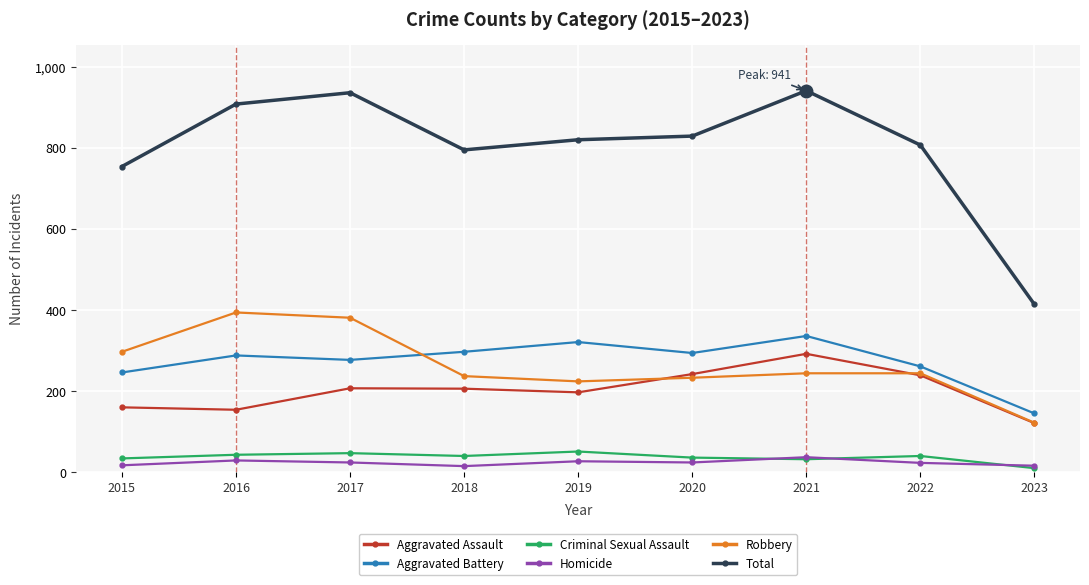

What is the difference between the Robbery values at 2016 and 2017?

13